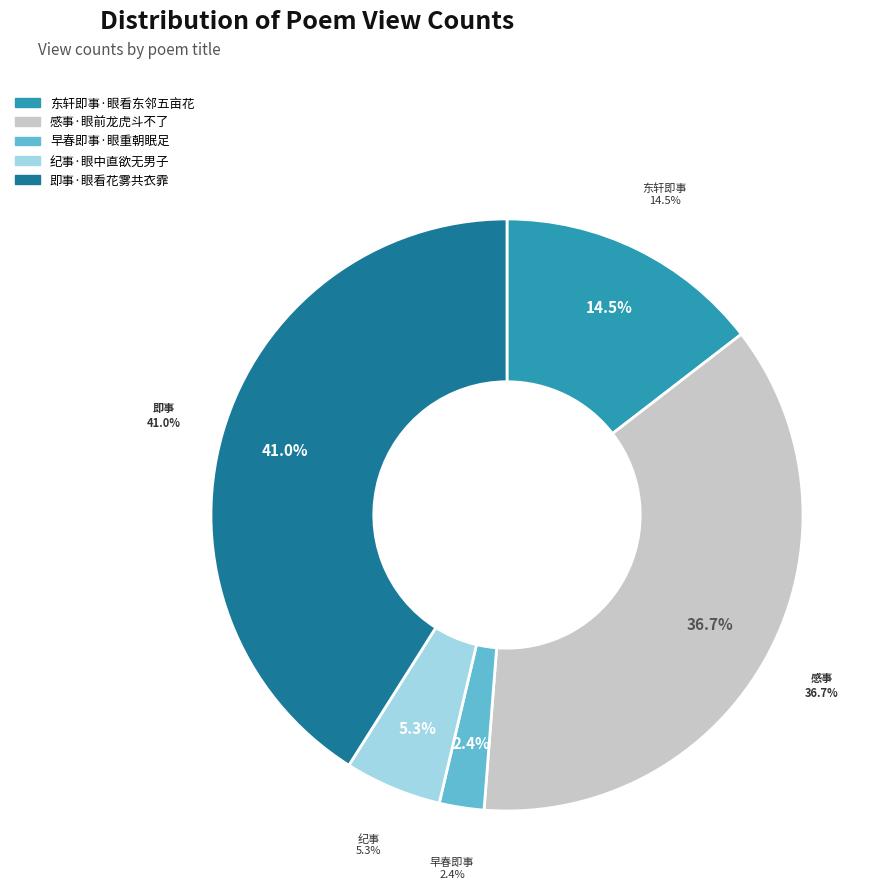

Is there any slice that represents more than half of the pie?

No